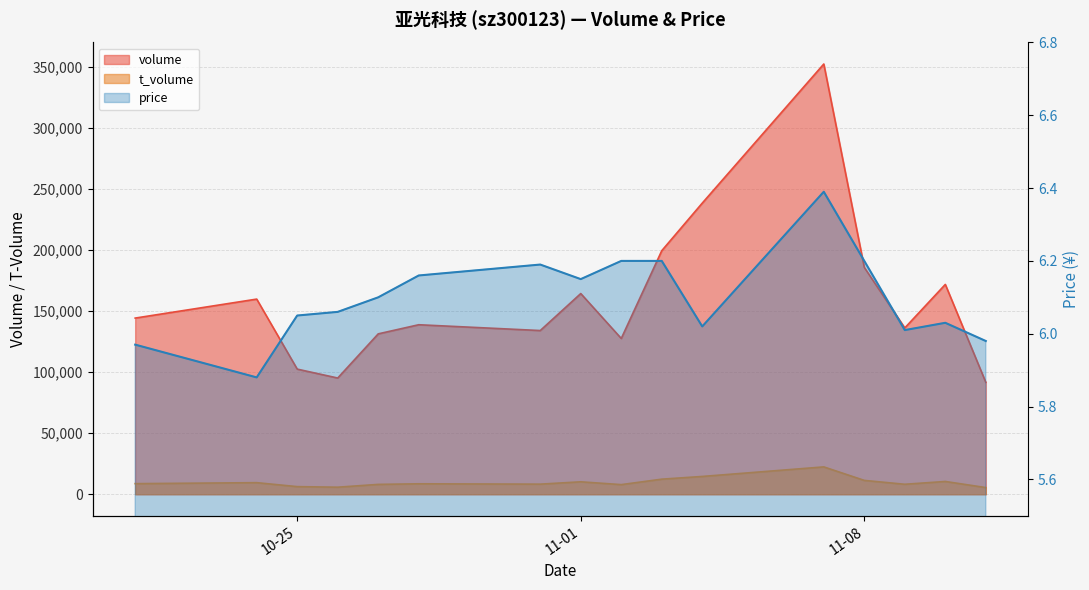

True or false: t_volume and price intersect in this chart.

False